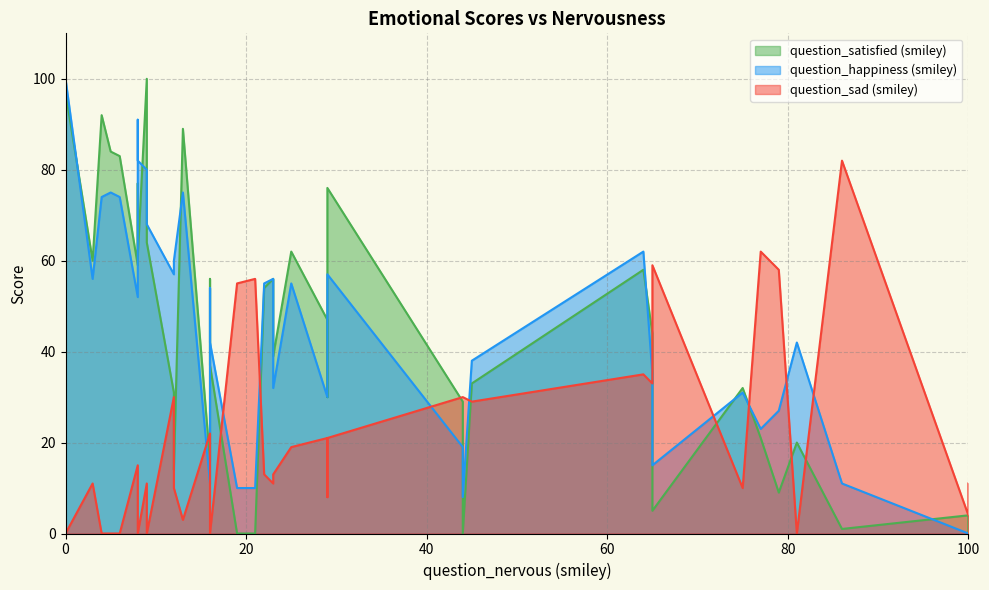

What is the difference between the maximum and second lowest values in the question_satisfied (smiley) series?

100